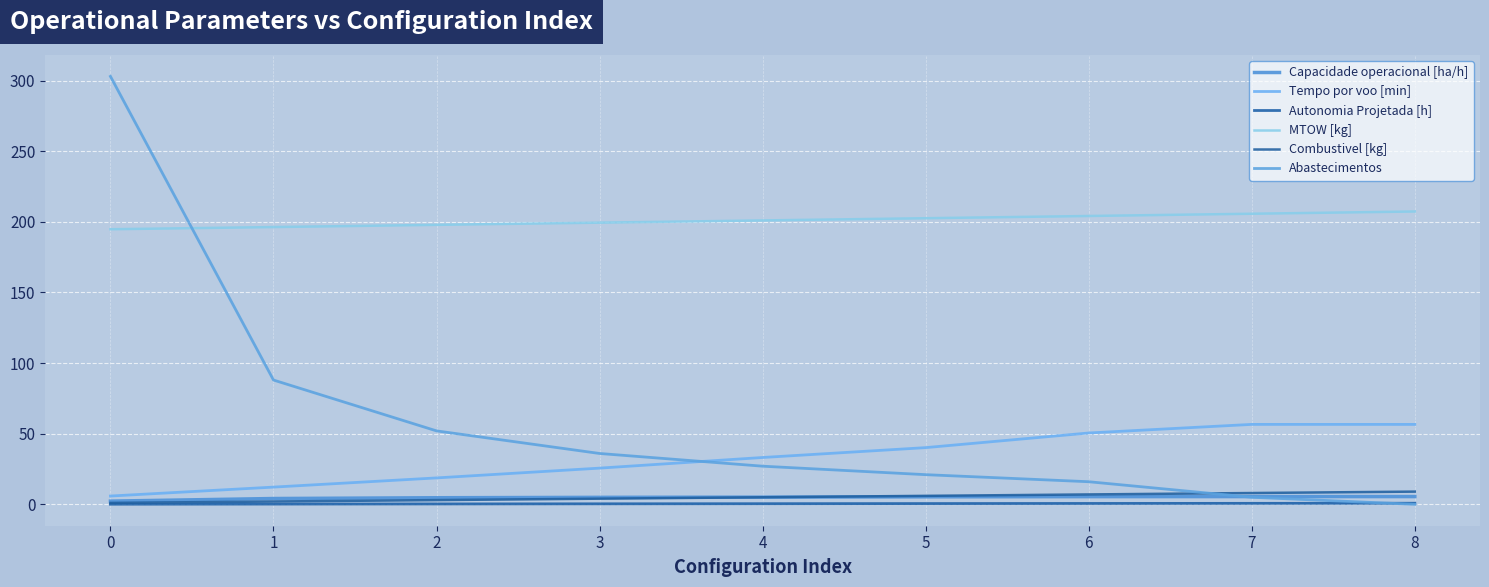

How many values in the MTOW [kg] series are below 201?

4